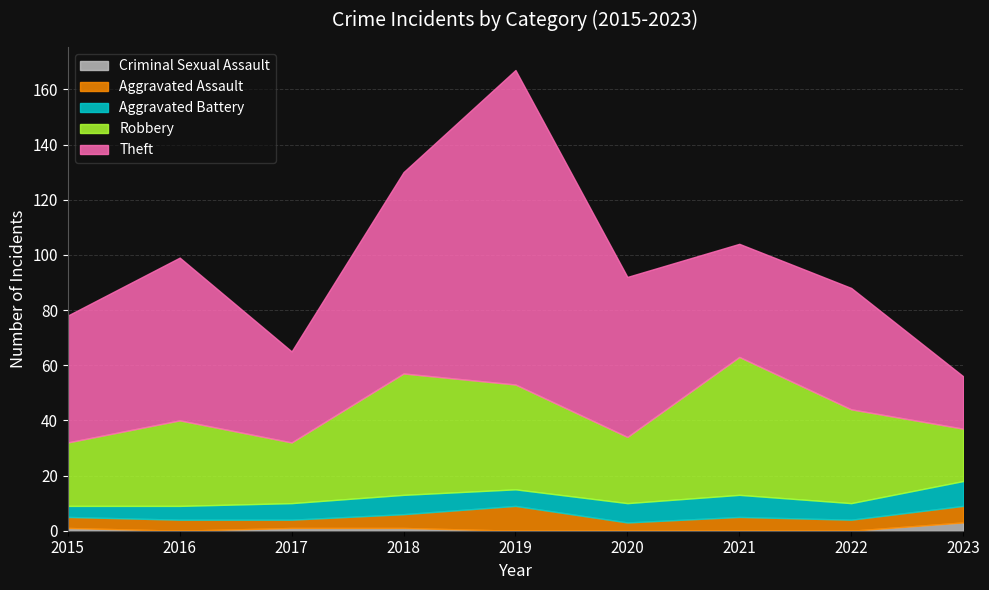

Count the Criminal Sexual Assault values in the range 0 to 1.

8